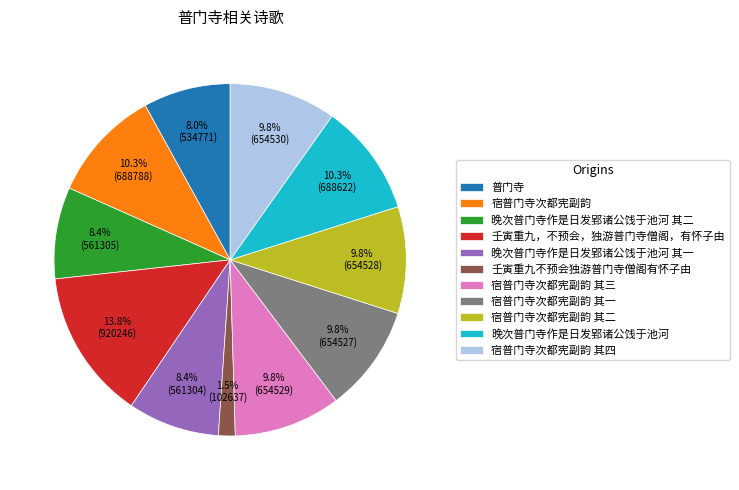

Approximately how many times larger is the value at 晚次普门寺作是日发郢诸公饯于池河 其一 compared to 宿普门寺次都宪副韵 其四?

0.9